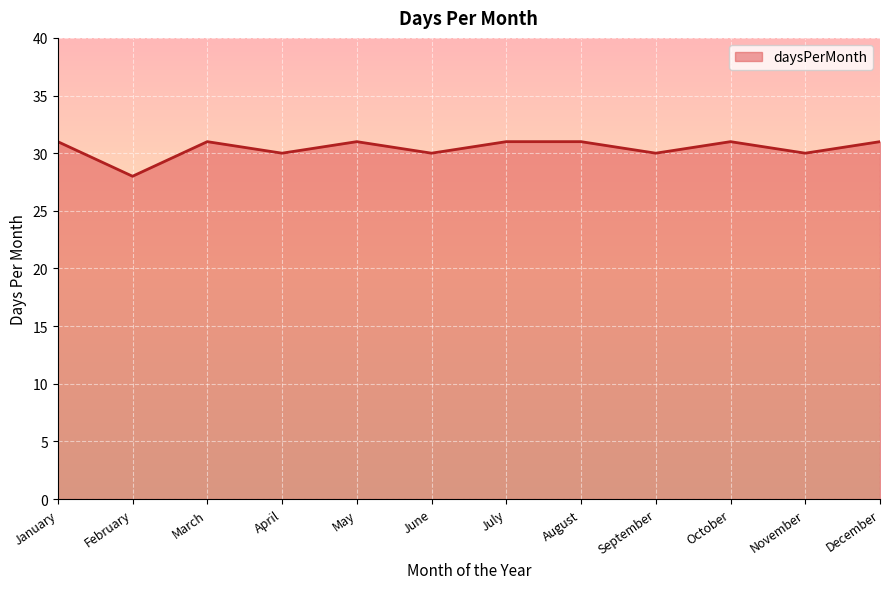

Reading right to left, list all the values displayed in this chart.

31	30	31	30	31	31	30	31	30	31	28	31